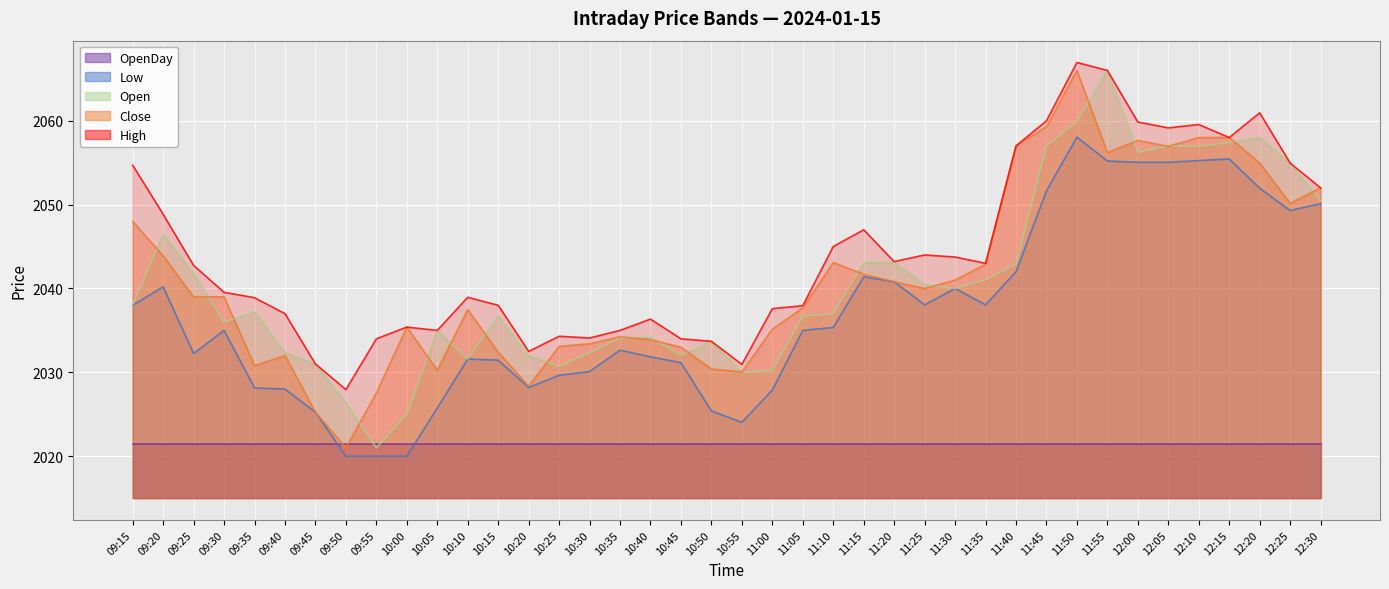

Reading left to right, list all the values displayed in this chart.

Low: 2038.0	2040.2	2032.2	2035.0	2028.2	2028.0	2025.2	2020.0	2020.0	2020.0	2025.8	2031.6	2031.5	2028.2	2029.7	2030.1	2032.7	2031.8	2031.2	2025.4	2024.0	2027.9	2035.0	2035.3	2041.4	2040.8	2038.0	2040.0	2038.0	2042.0	2051.7	2058.1	2055.2	2055.1	2055.1	2055.2	2055.4	2051.9	2049.3	2050.1
Close: 2048.0	2043.9	2039.0	2039.0	2030.8	2032.0	2025.2	2021.0	2027.5	2035.4	2030.2	2037.5	2032.4	2028.3	2033.1	2033.4	2034.2	2033.9	2033.0	2030.4	2030.0	2035.2	2037.7	2043.1	2041.7	2040.8	2040.0	2041.0	2042.9	2057.0	2059.3	2066.0	2056.2	2057.7	2056.9	2058.0	2058.0	2054.9	2050.2	2052.0
Open: 2038.0	2046.5	2041.8	2036.0	2037.2	2032.3	2031.0	2026.4	2021.0	2025.0	2035.0	2031.6	2036.8	2032.0	2030.7	2032.3	2034.1	2034.2	2032.0	2033.7	2030.0	2030.2	2036.7	2037.0	2043.1	2043.2	2040.5	2040.0	2041.0	2042.9	2057.0	2059.9	2066.0	2056.2	2057.0	2056.9	2057.4	2058.0	2054.9	2050.4
High: 2054.7	2048.8	2042.8	2039.5	2038.9	2037.0	2031.0	2028.0	2034.0	2035.4	2035.0	2039.0	2038.0	2032.5	2034.3	2034.1	2035.0	2036.3	2034.0	2033.7	2031.0	2037.6	2038.0	2045.0	2047.0	2043.2	2044.0	2043.8	2043.0	2057.0	2060.0	2066.9	2066.0	2059.8	2059.2	2059.6	2058.0	2060.9	2054.9	2052.0